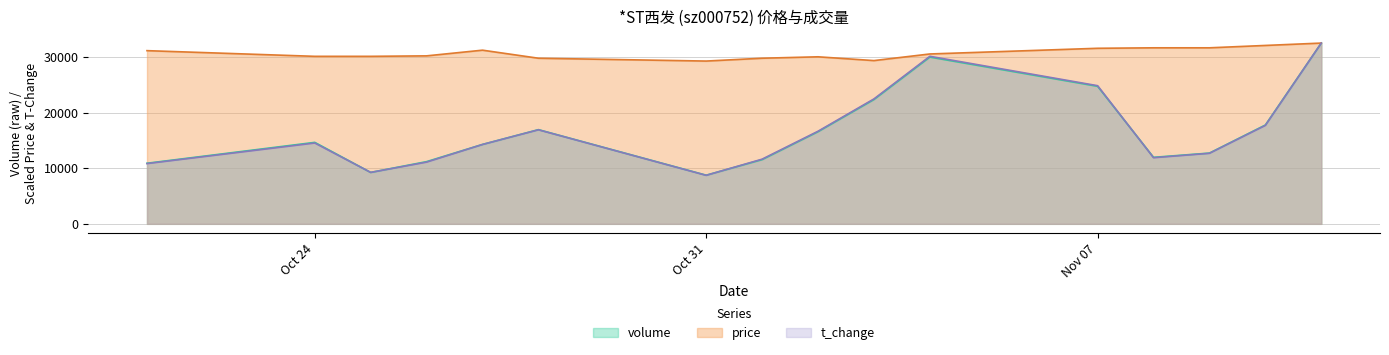

What is the label of the 1st point from the left?

2022-10-21